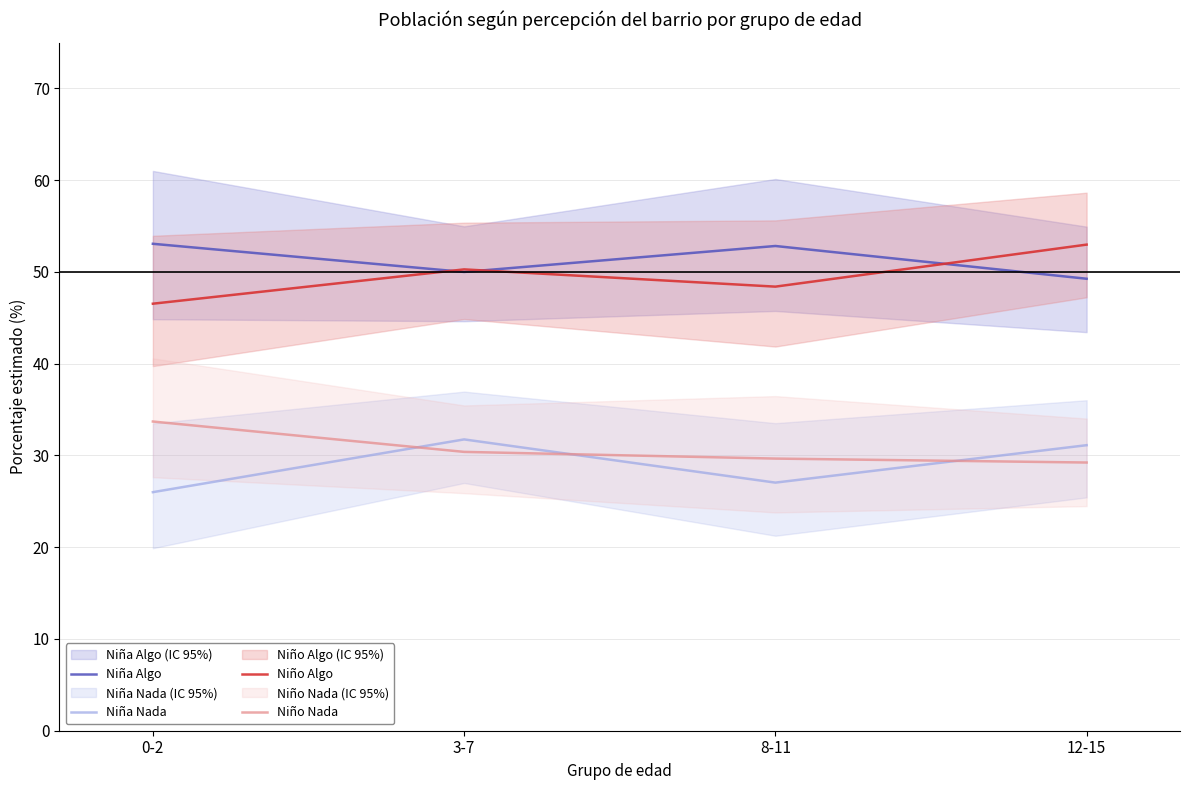

Reading left to right, list all the values displayed in this chart.

Niña Algo: 53.1	50.0	52.8	49.3
Niña Nada: 26.0	31.8	27.0	31.1
Niño Algo: 46.5	50.3	48.4	53.0
Niño Nada: 33.7	30.4	29.7	29.2